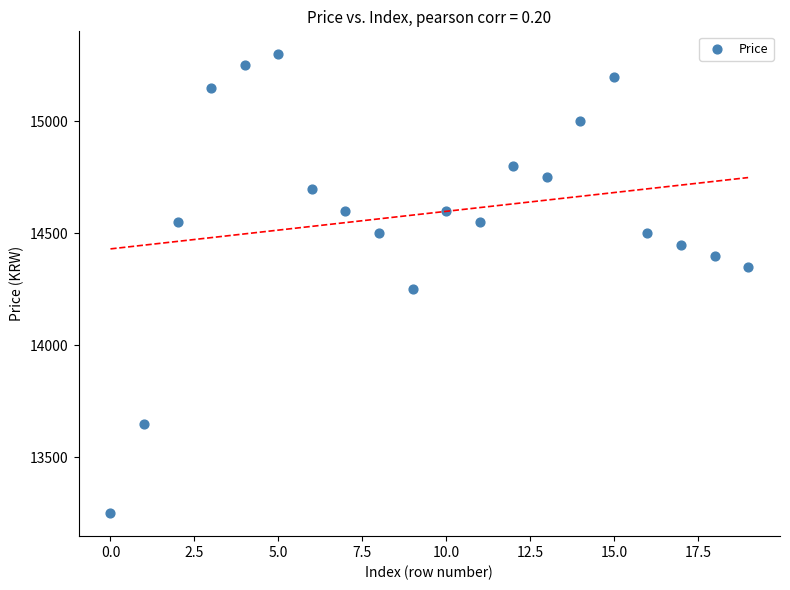

What is the range of Y values (max minus min)?

2050